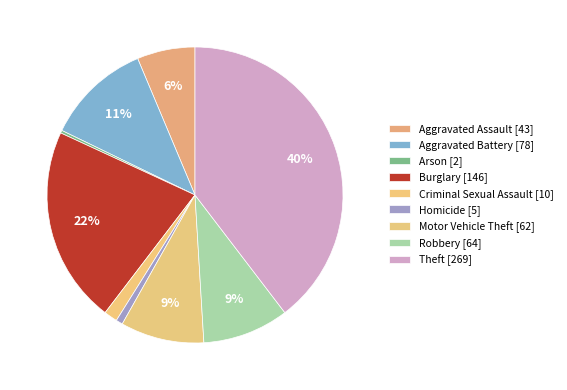

Count the number of slices in the pie.

9